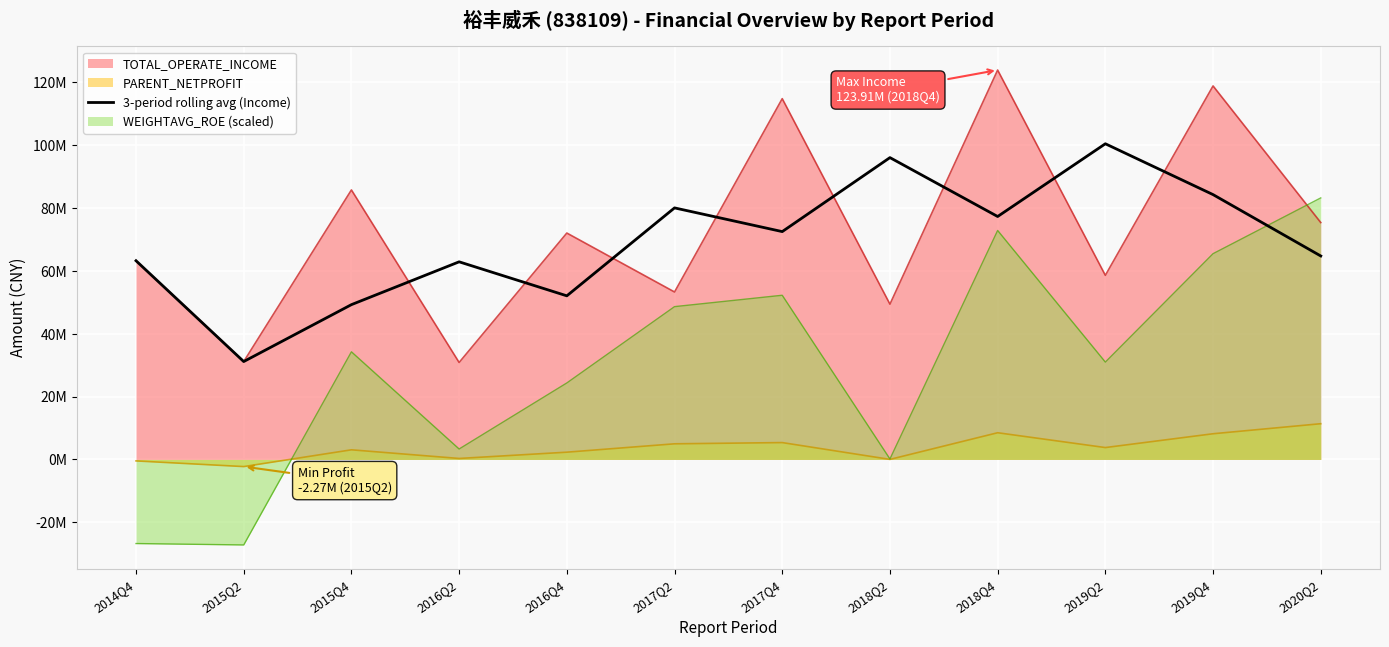

The value at 2015Q2 is 31149064.4. True or false?

True